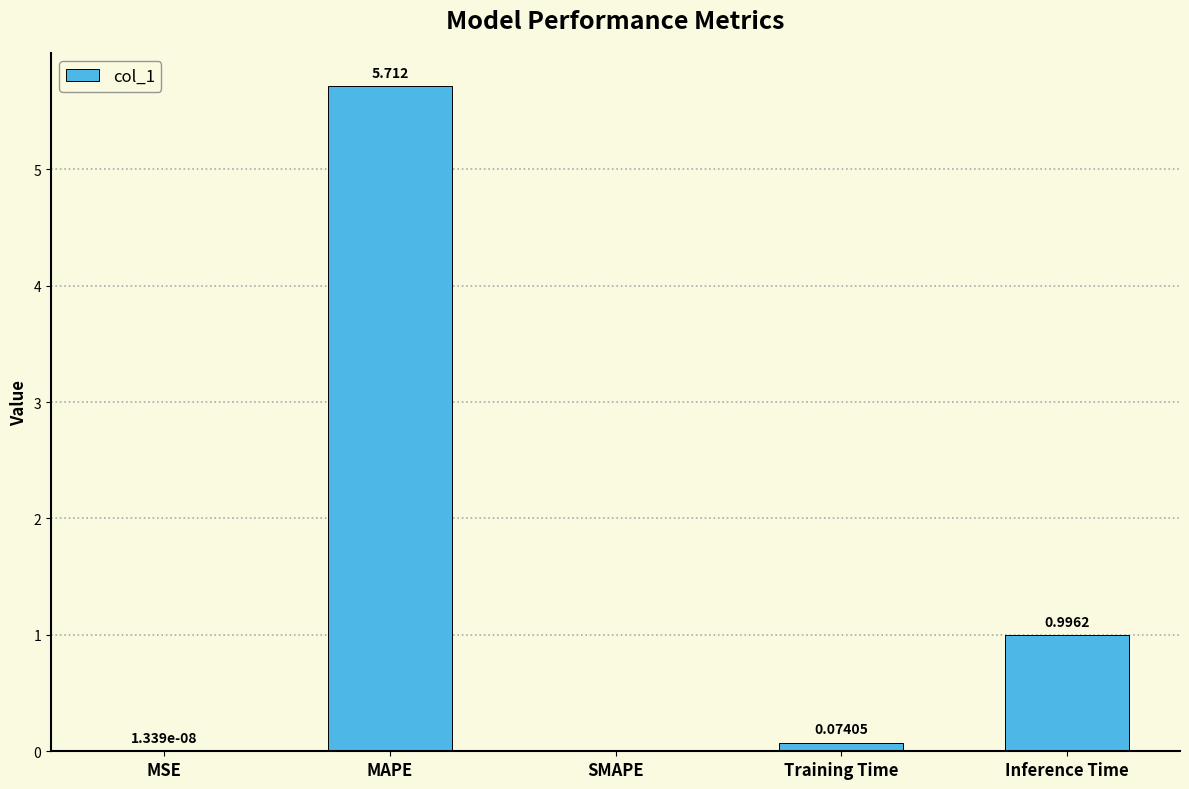

Which label corresponds to the largest value in the chart?

MAPE